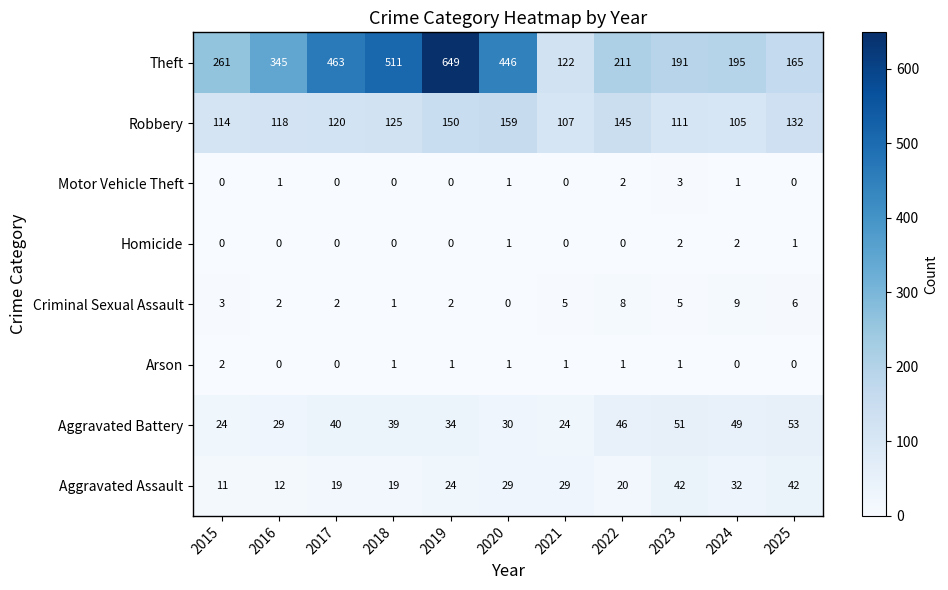

What is the sum of all Theft values?

3559